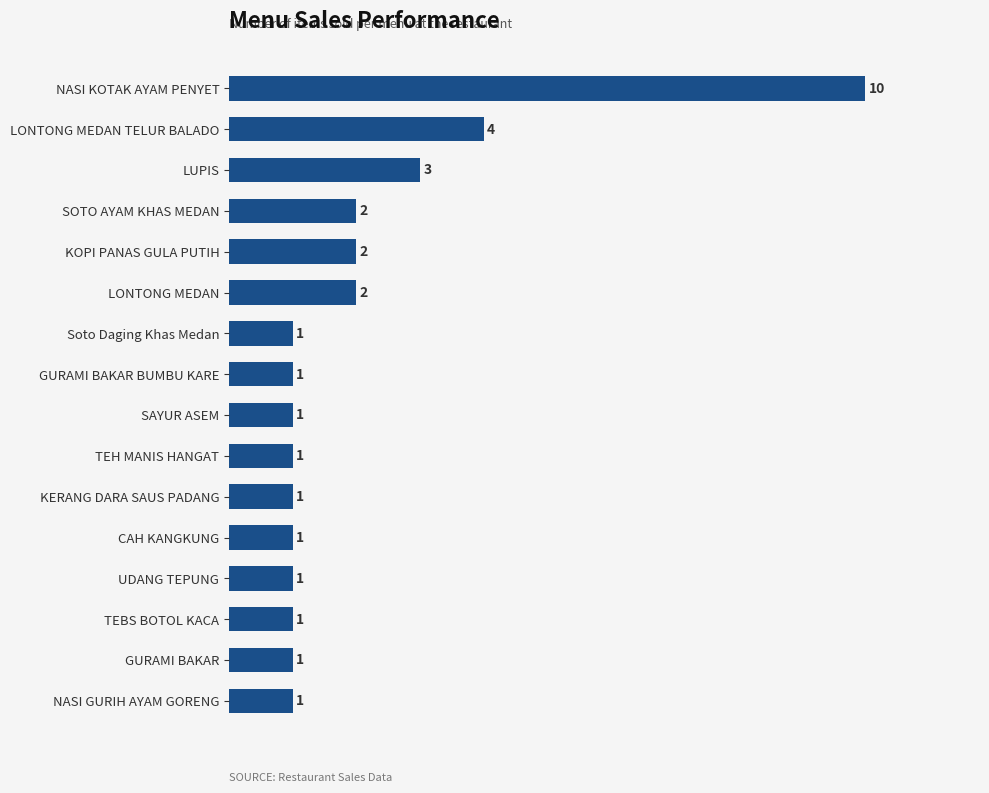

The value at KOPI PANAS GULA PUTIH is 2. True or false?

True